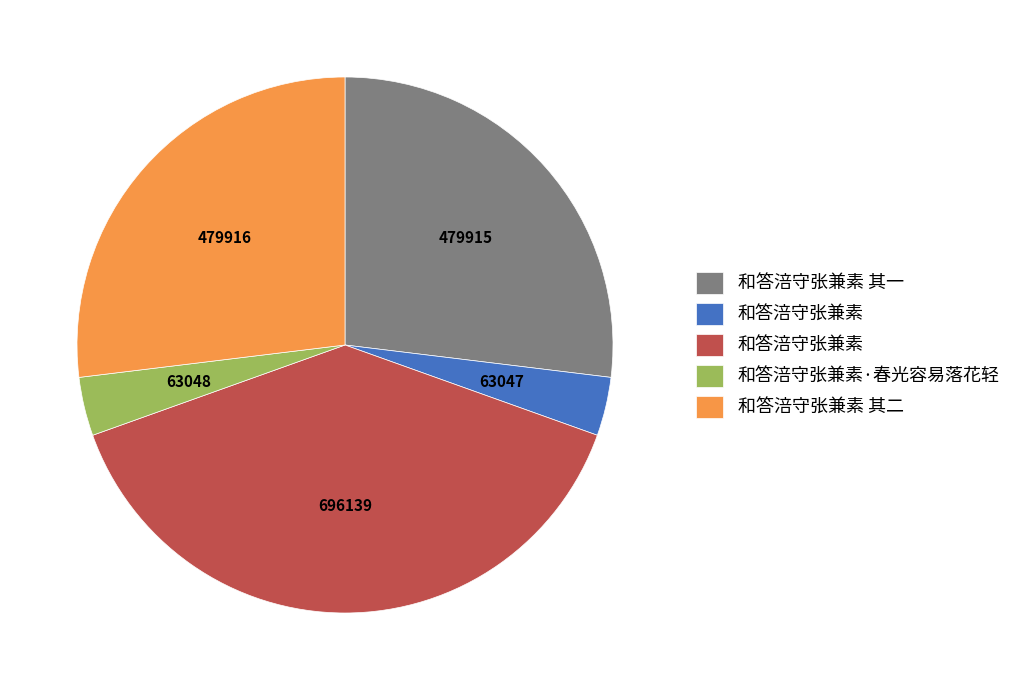

Is there a majority slice in this chart?

No